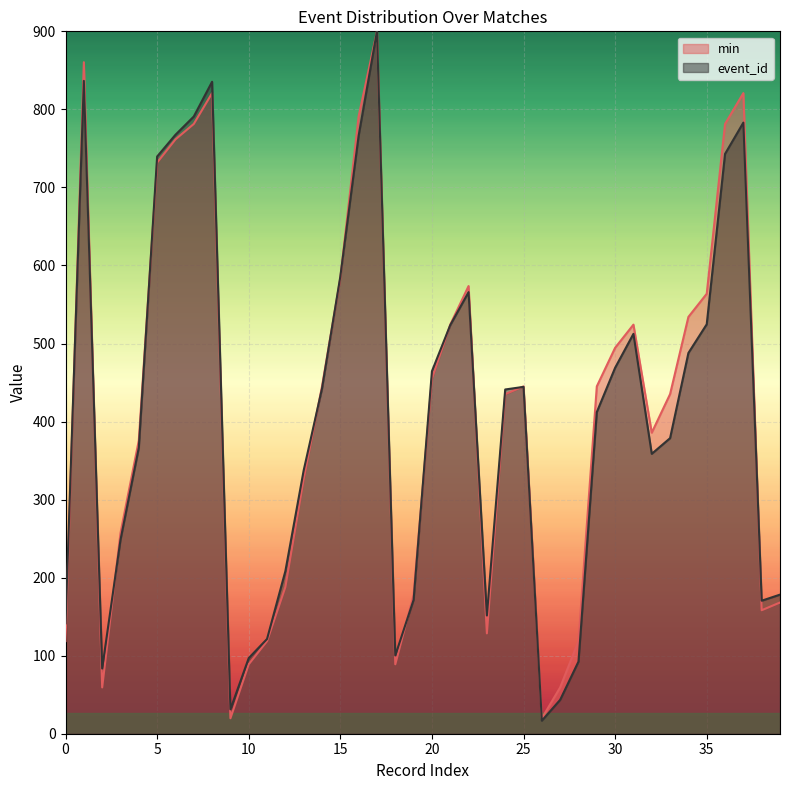

At which label does event_id first exceed 441?

1